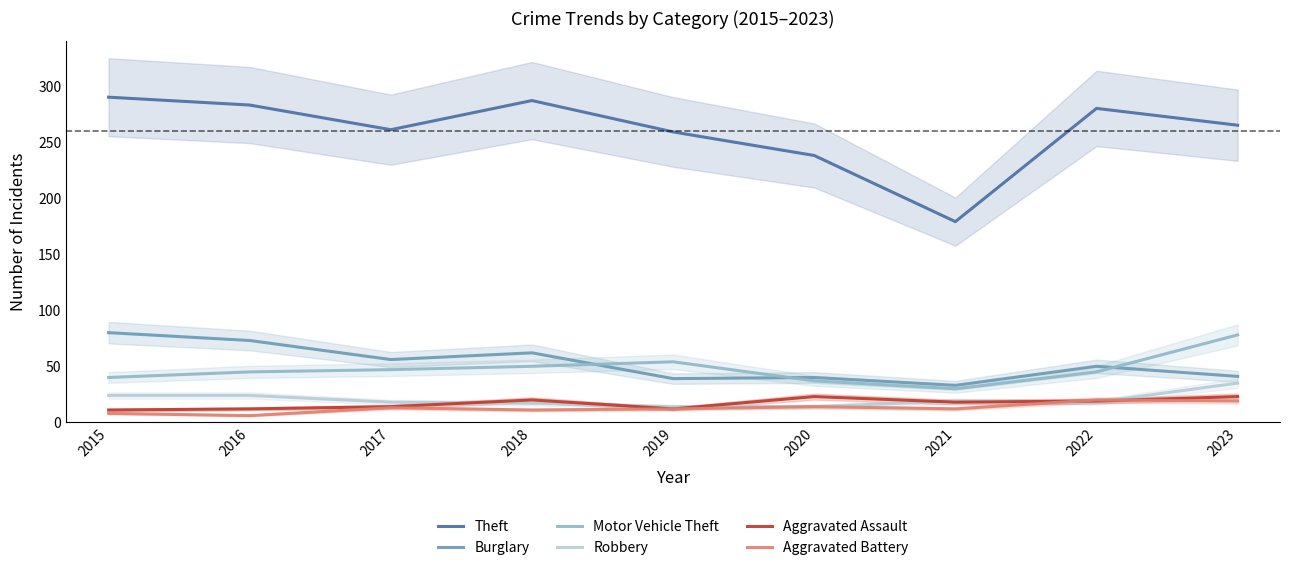

Reading right to left, what are all the values shown in this chart?

Theft: 265	280	179	238	259	287	261	283	290
Burglary: 41	50	33	40	39	62	56	73	80
Motor Vehicle Theft: 78	45	30	37	54	50	47	45	40
Robbery: 35	18	19	14	14	17	18	24	24
Aggravated Assault: 23	19	18	23	12	20	14	12	11
Aggravated Battery: 19	20	12	14	12	11	13	6	8